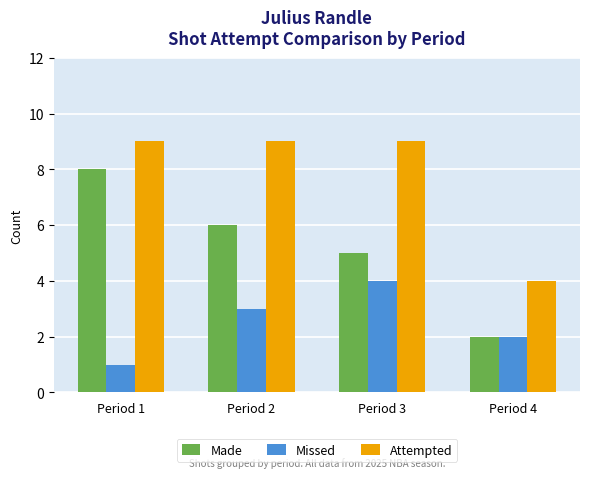

True or false: Attempted has a value of 9 at Period 2.

True